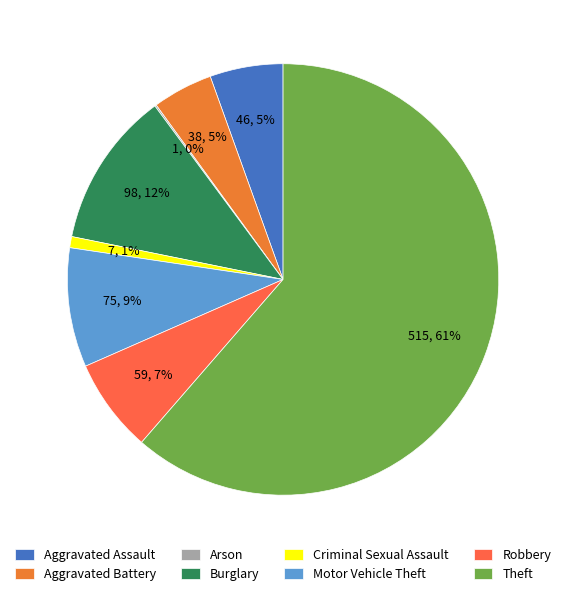

To the nearest percent, what is the difference between the Burglary and Aggravated Battery slice percentages?

7%